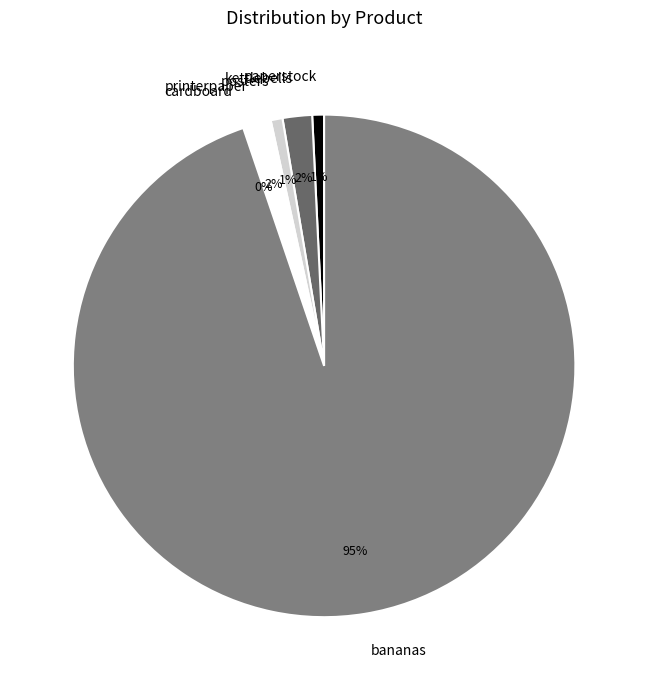

What percentage is the posters slice, to the nearest percent?

1%